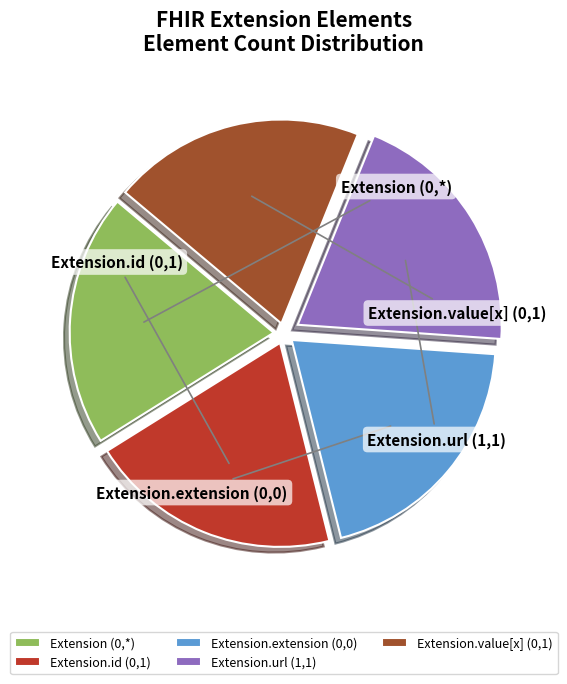

Which slice is the largest?

Extension.url